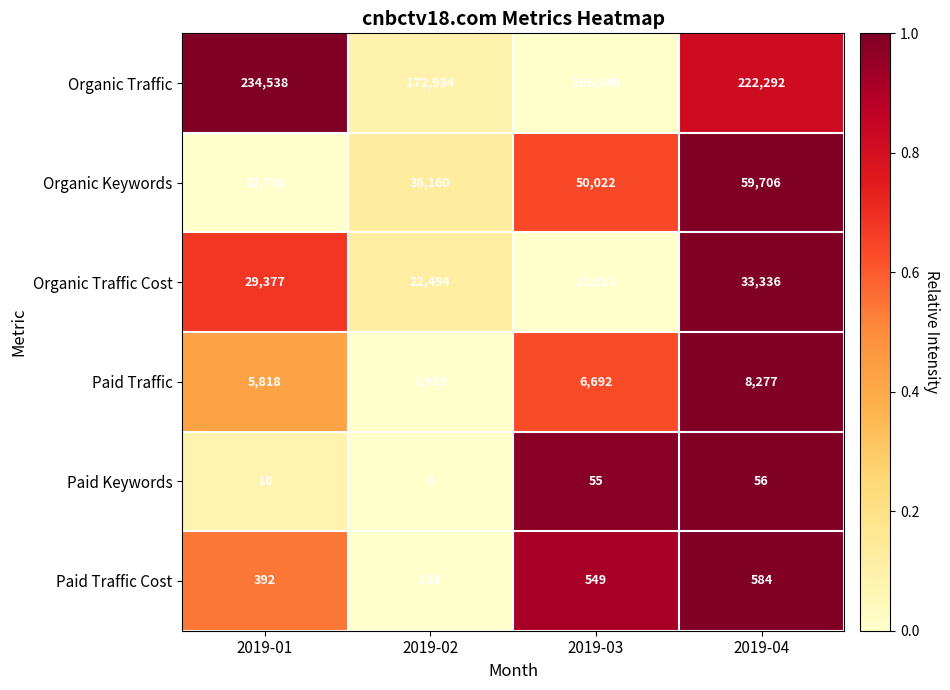

What is the total value across all series at 2019-01?

302928